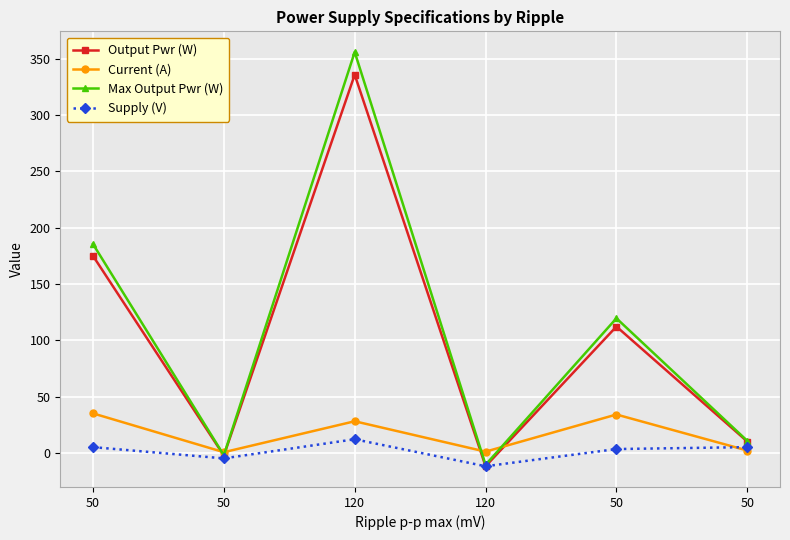

Does the chart display data point markers on the line(s)?

Yes